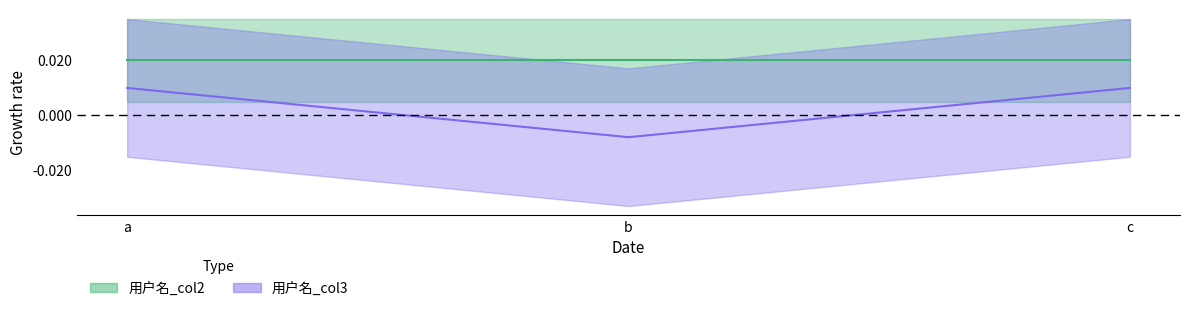

At which label is the value closest to 0?

b